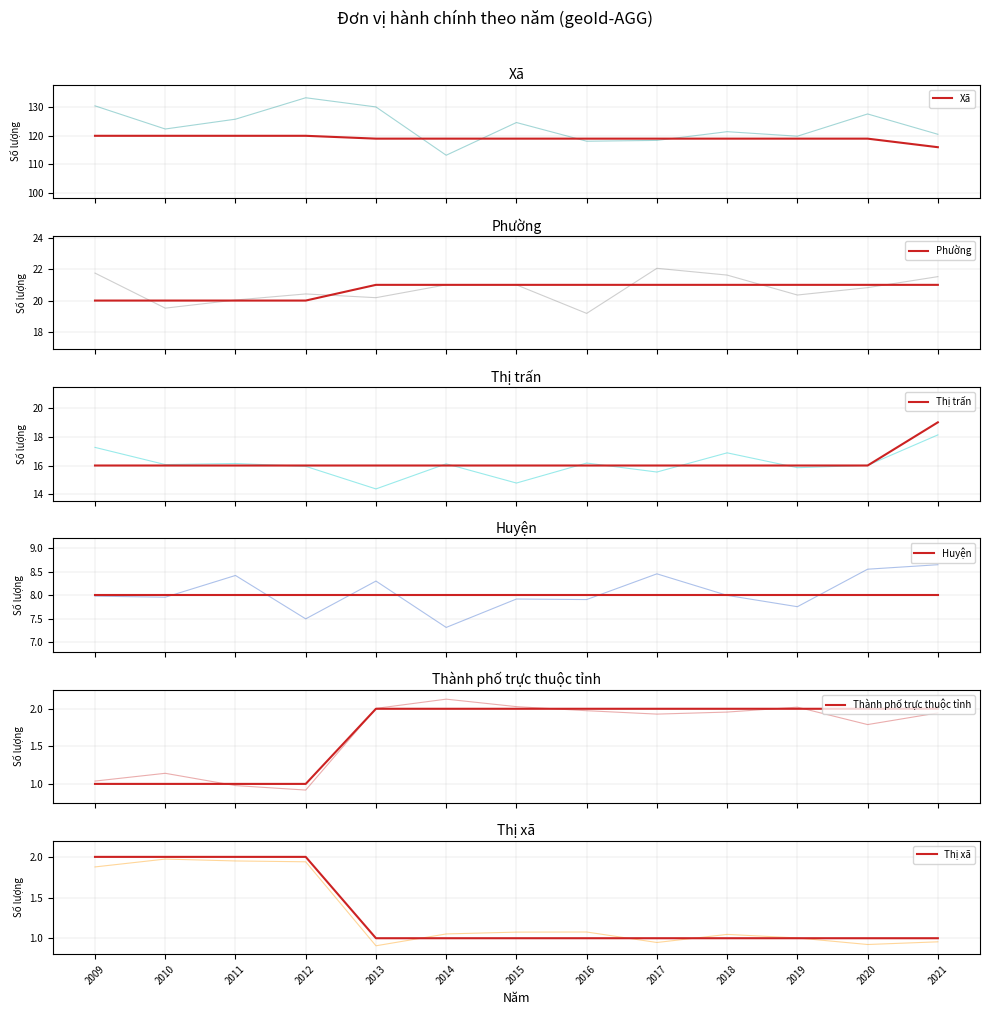

Is the value of Xã at 2015 greater than the value of Thành phố trực thuộc tỉnh at 2020?

Yes